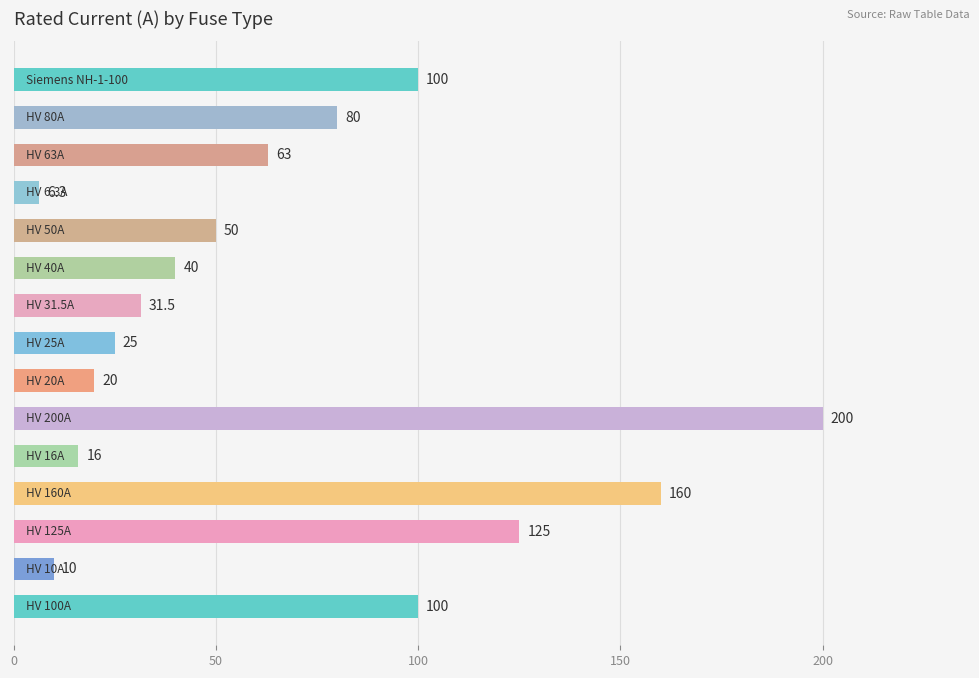

Does the chart contain stacked bars?

No